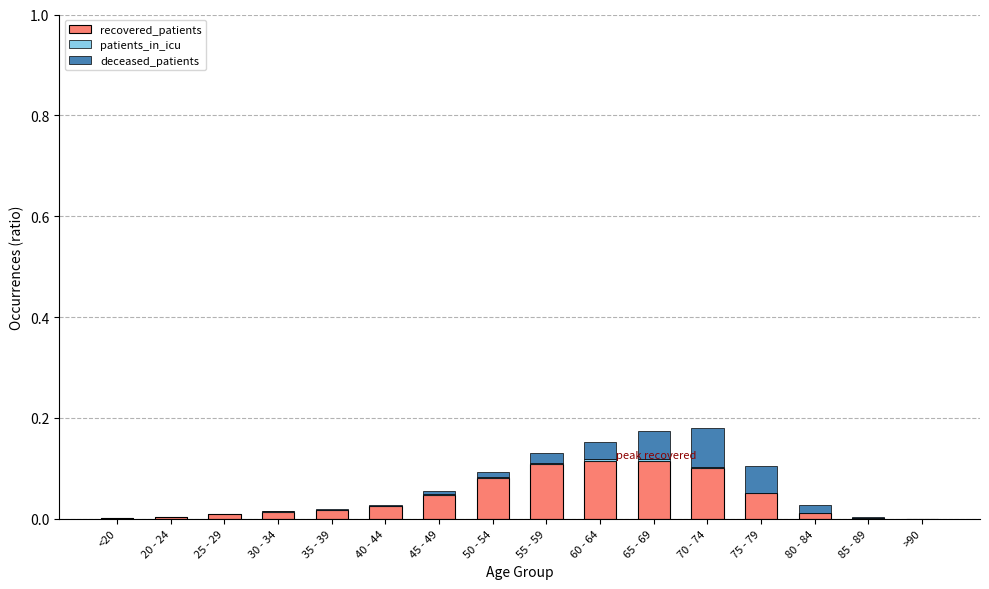

The recovered_patients series shows 0.0 at 40 - 44. True or false?

True